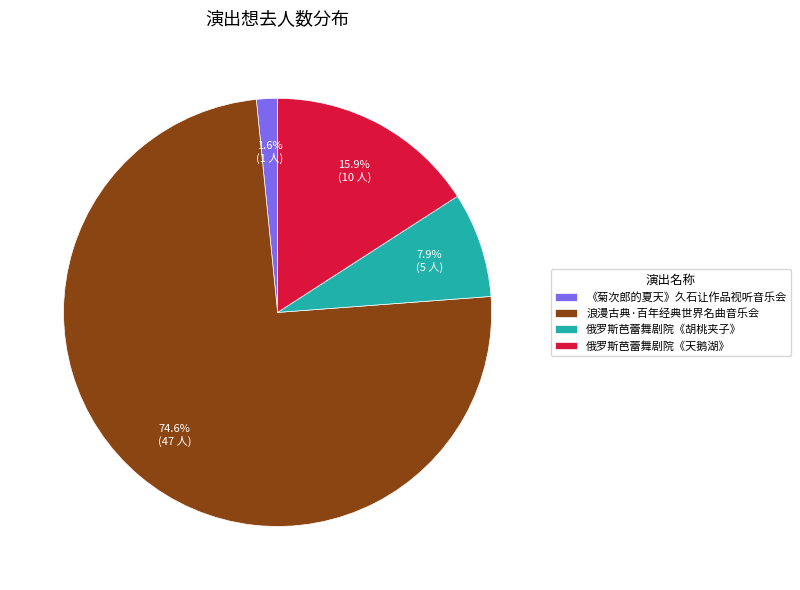

Between 俄罗斯芭蕾舞剧院《胡桃夹子》 and 《菊次郎的夏天》久石让作品视听音乐会, which is larger?

俄罗斯芭蕾舞剧院《胡桃夹子》